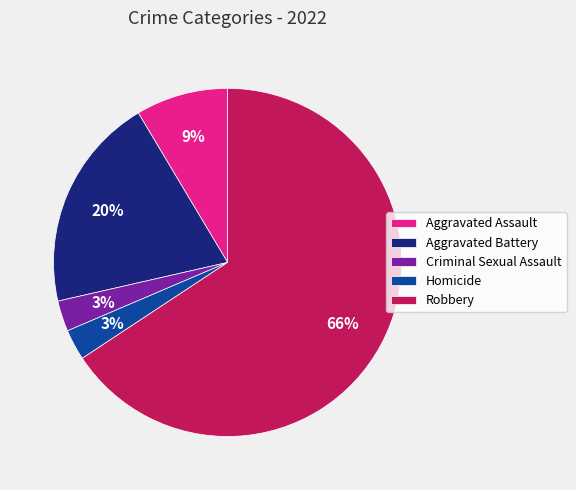

Combined, do Aggravated Assault and Aggravated Battery account for over 50%?

No